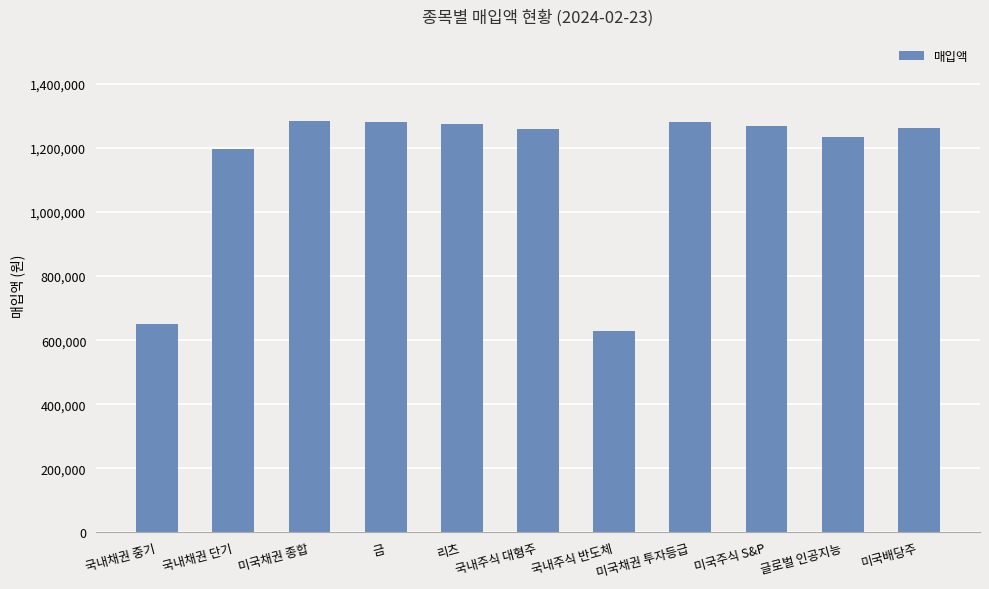

What is the change in value from 미국채권 종합 to 글로벌 인공지능?

-48245